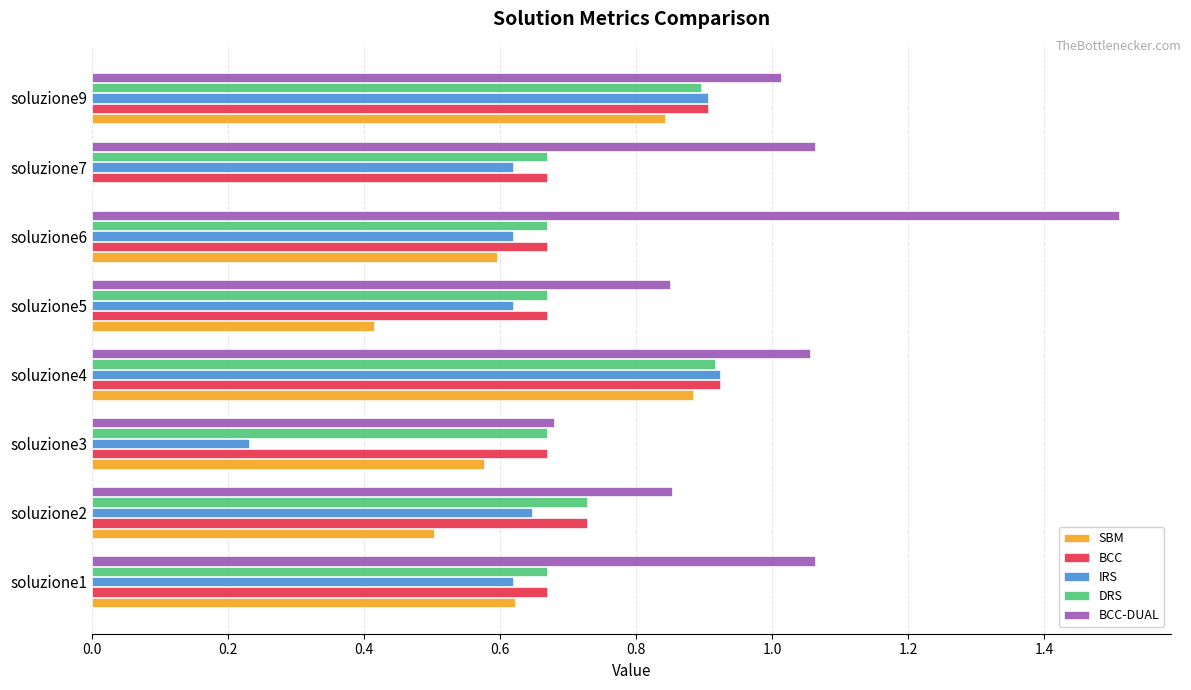

What is the average value of the BCC-DUAL series?

1.0